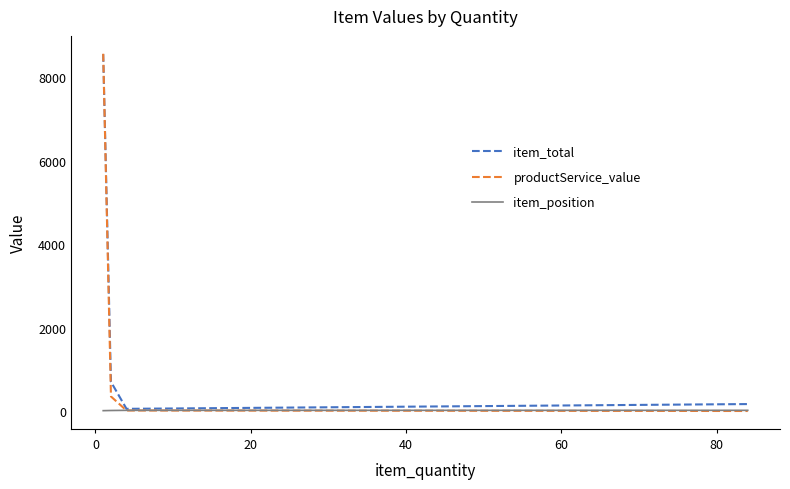

Which series has the largest range (max minus min)?

productService_value